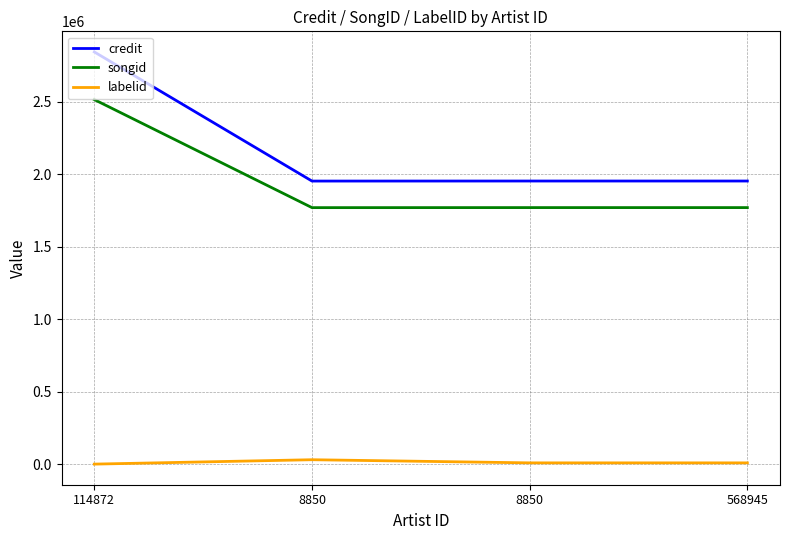

What is the maximum value for credit?

2843406